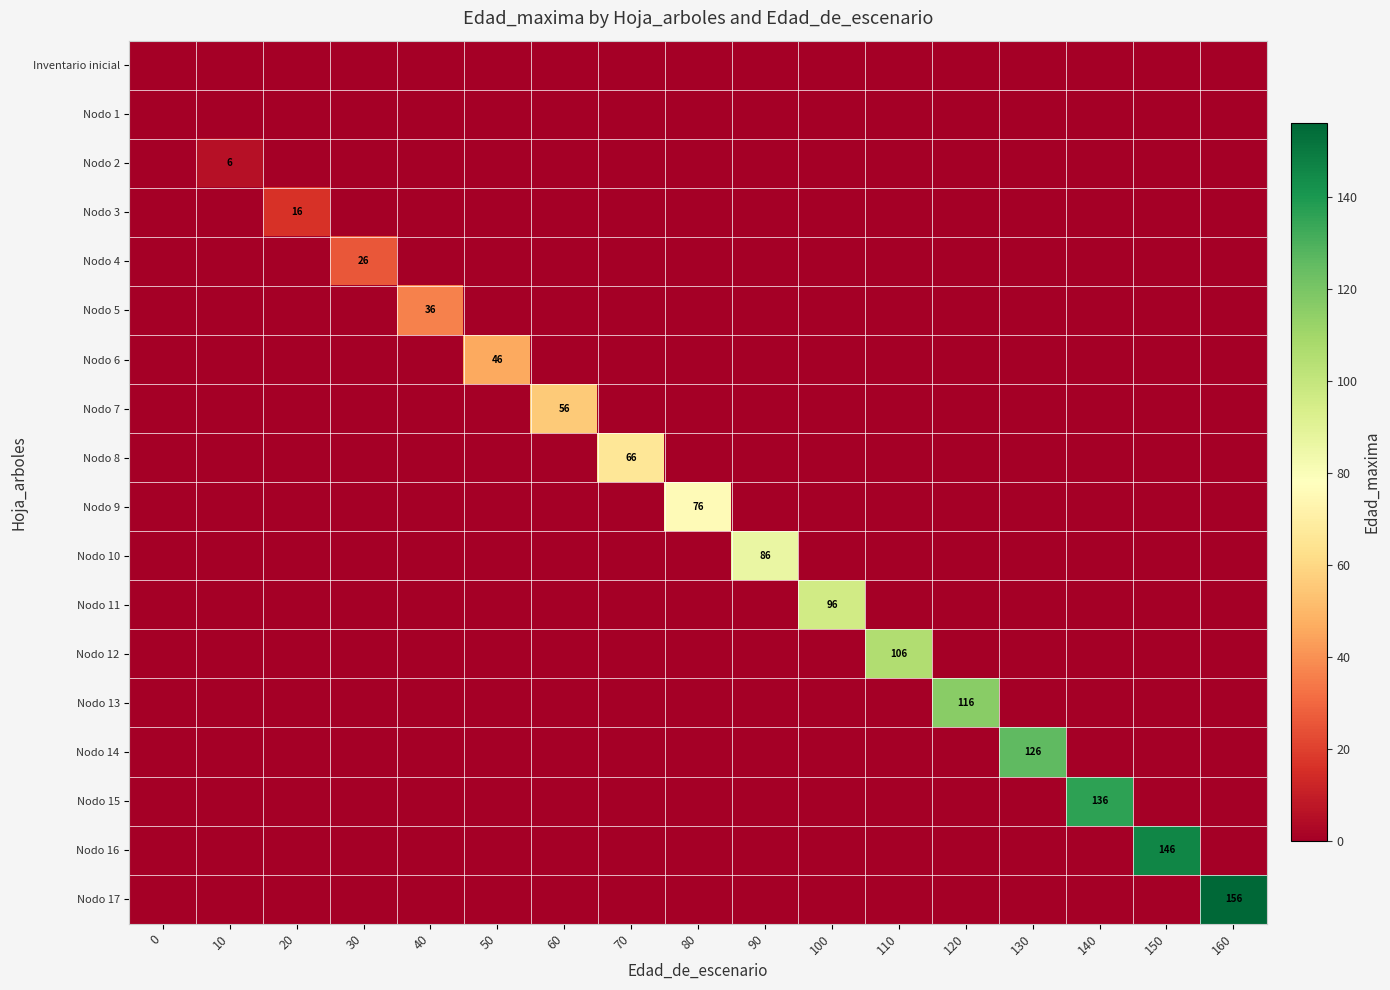

At which category is the sum across all series the highest?

160